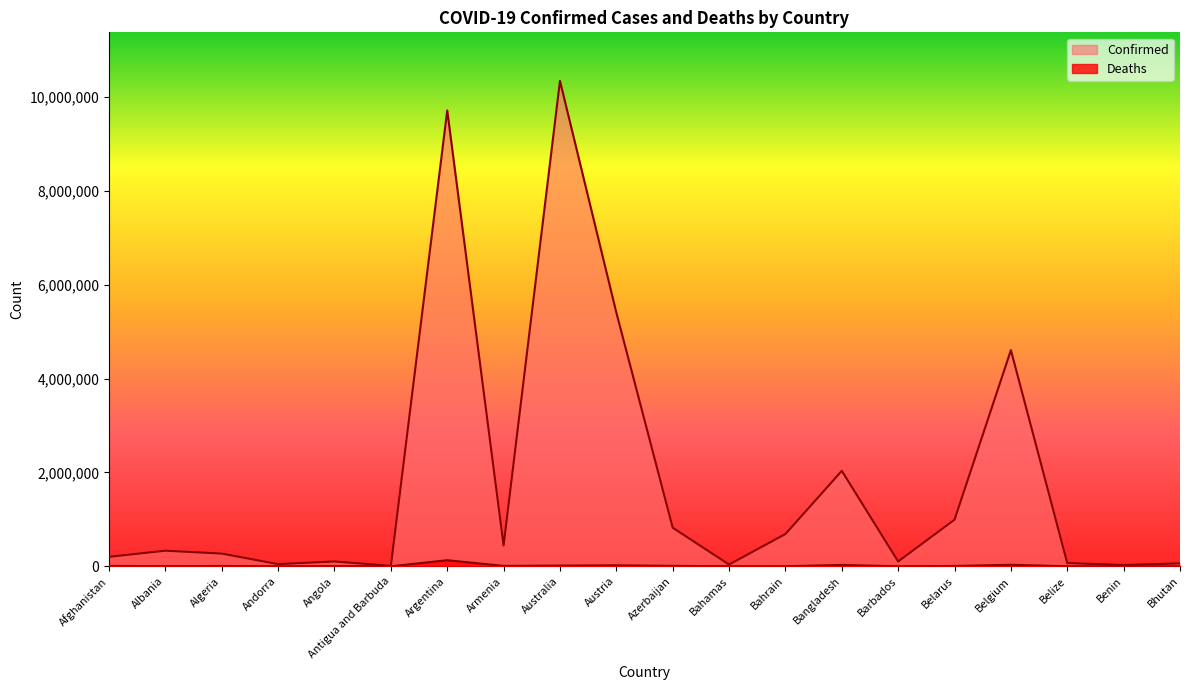

What are all the series names shown in the legend?

Confirmed, Deaths